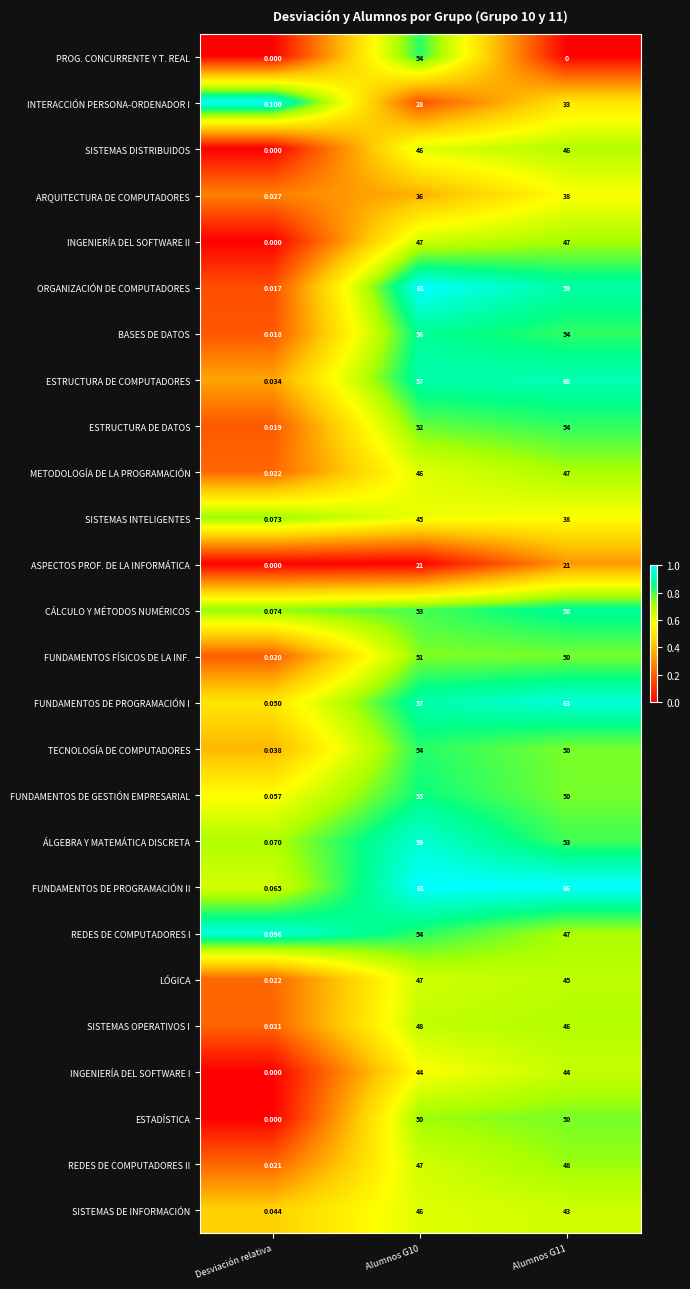

Which series has the widest spread of values?

FUNDAMENTOS DE PROGRAMACIÓN II